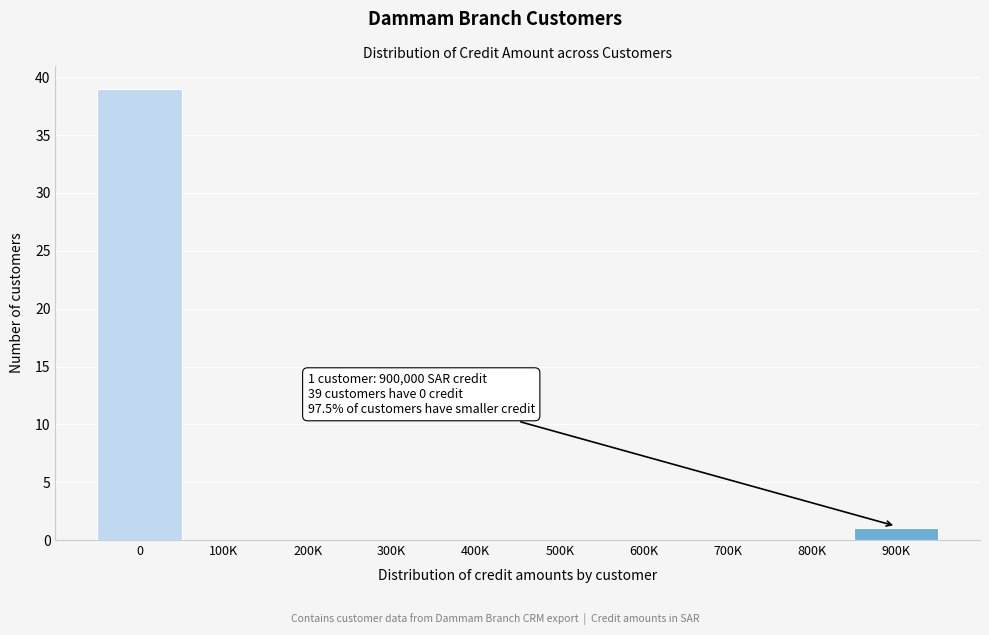

Reading right to left, transcribe all the data shown in this chart.

900K=1	800K=0	700K=0	600K=0	500K=0	400K=0	300K=0	200K=0	100K=0	0=39